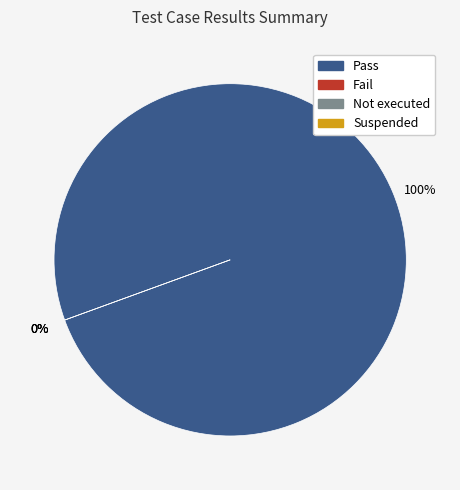

Which has a higher value, Pass or Fail?

Pass